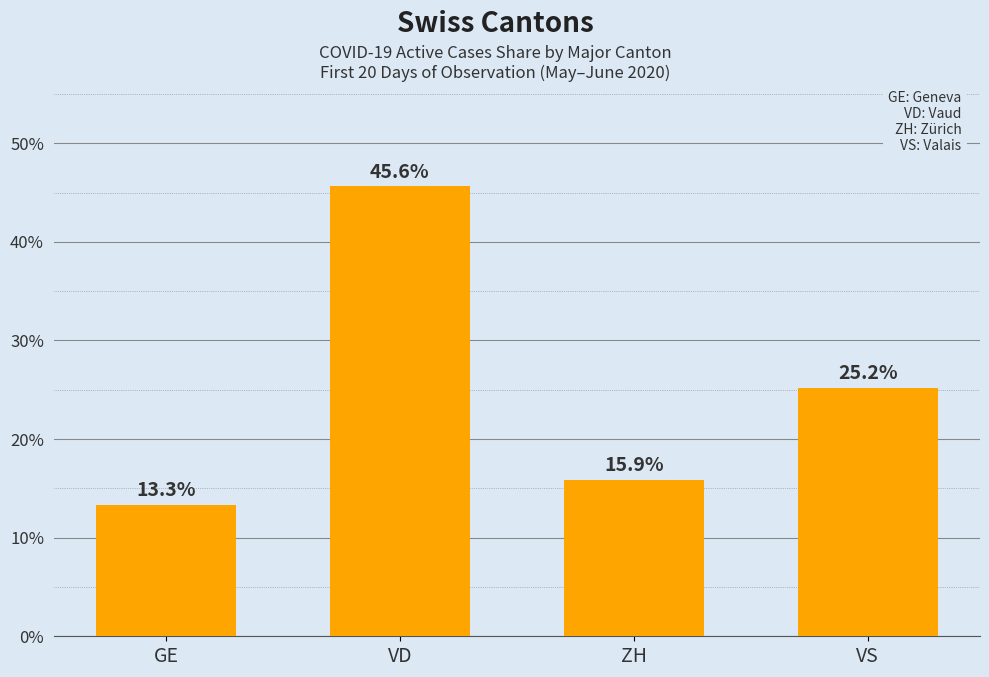

Which label corresponds to the largest value in the chart?

VD